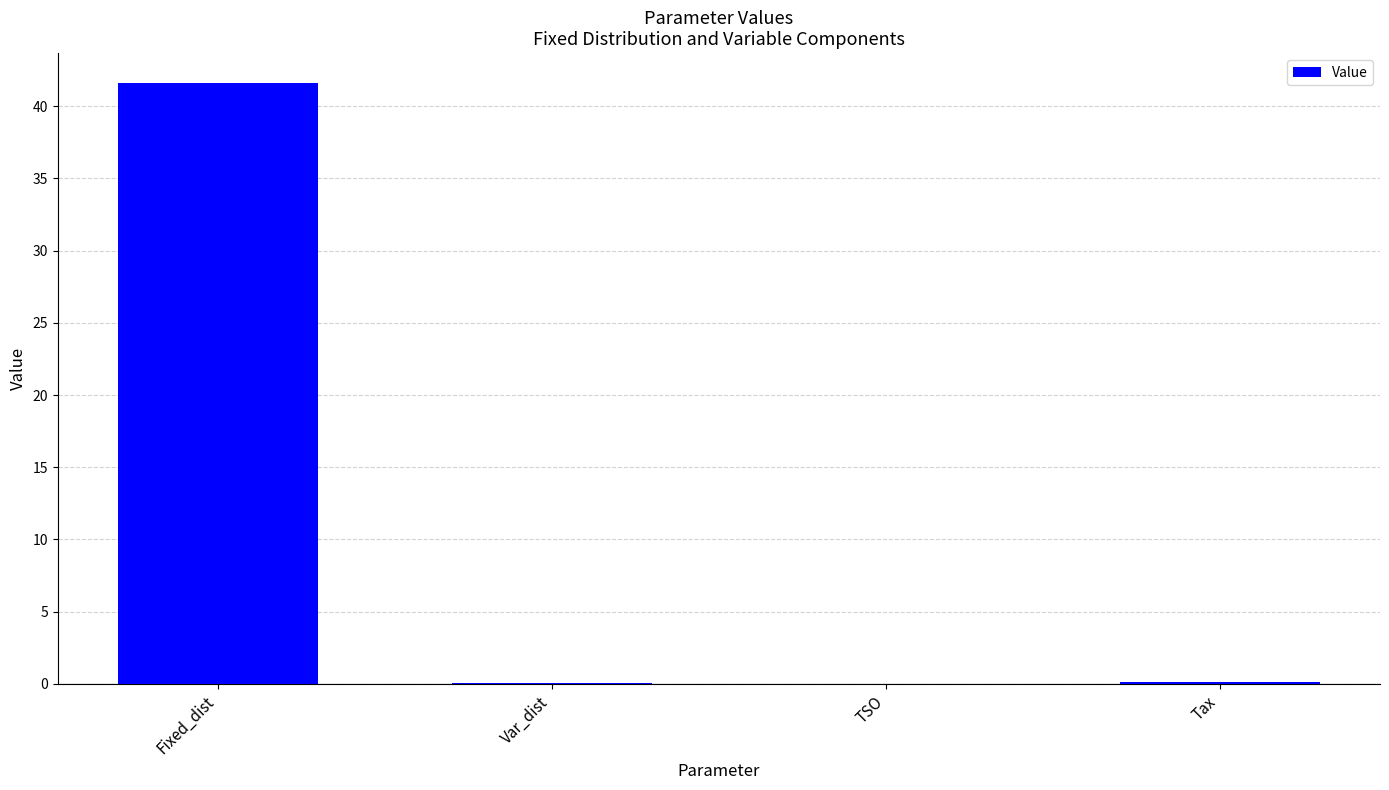

What is the maximum value shown in the chart?

41.6